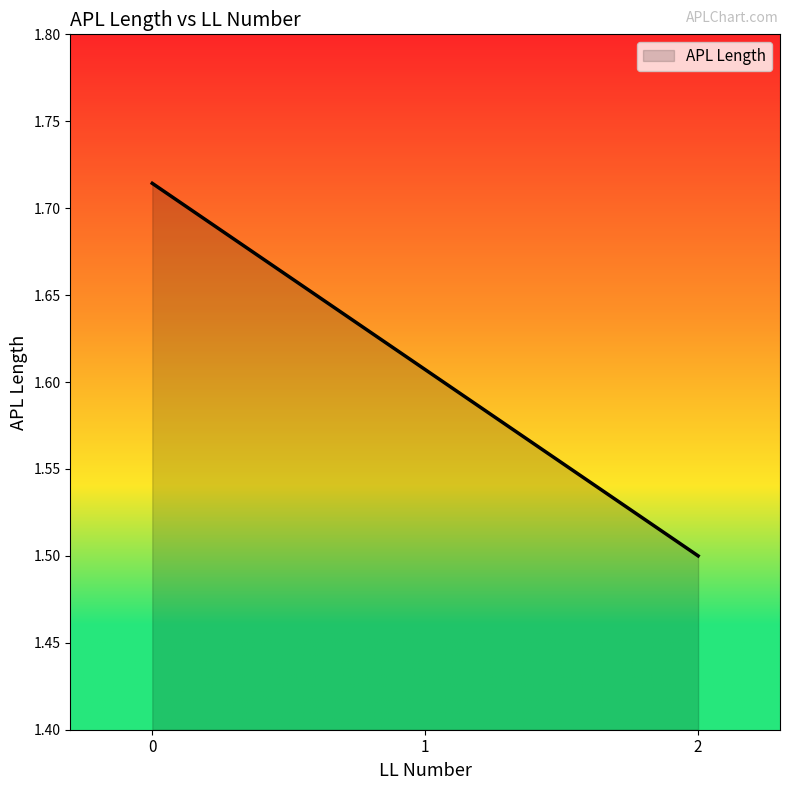

Rank the categories by value from lowest to highest.

2, 1, 0